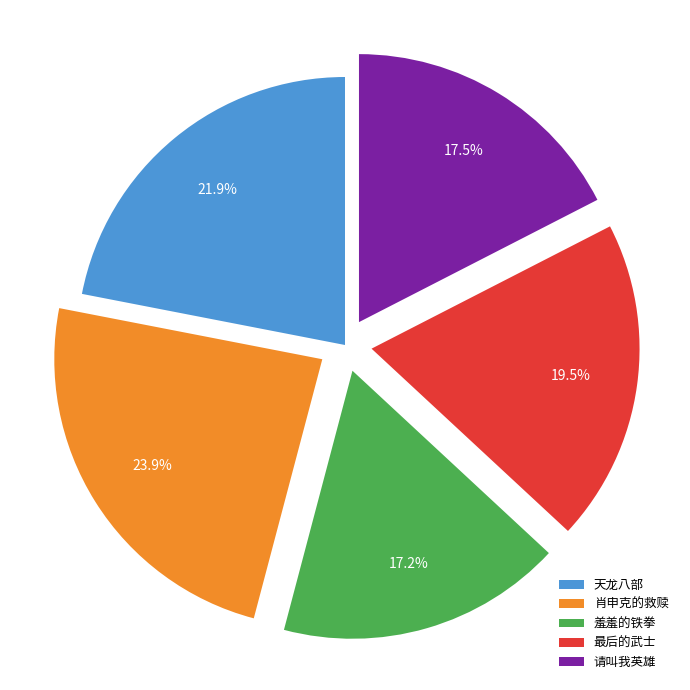

Between 天龙八部 and 羞羞的铁拳, which is larger?

天龙八部